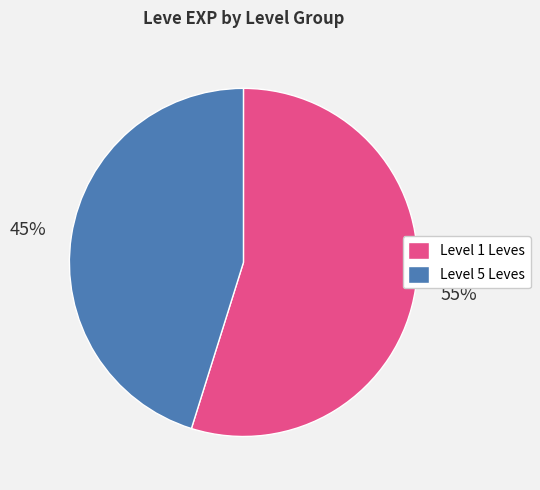

Does any single category account for the majority?

Yes